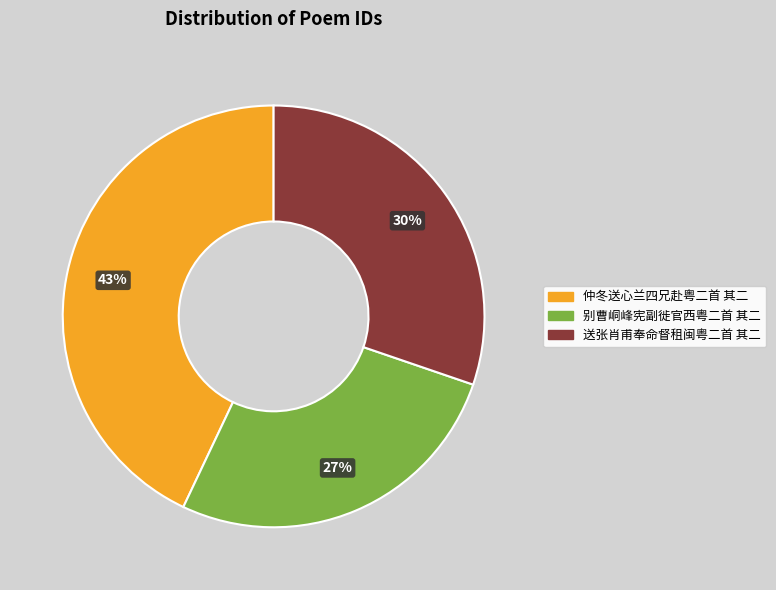

Which has a higher value, 别曹峒峰宪副徙官西粤二首 其二 or 送张肖甫奉命督租闽粤二首 其二?

送张肖甫奉命督租闽粤二首 其二